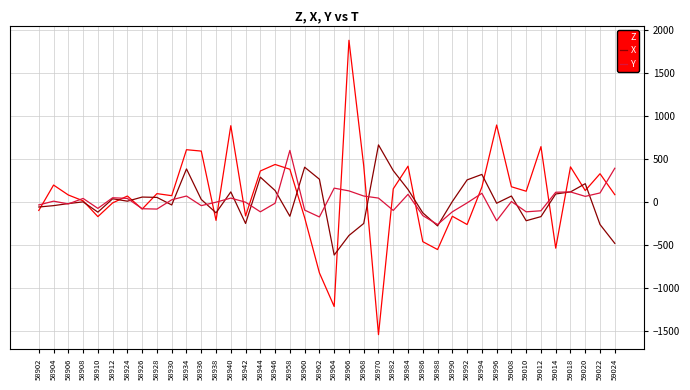

In Y, how many points are higher than both neighbors (excluding endpoints)?

11